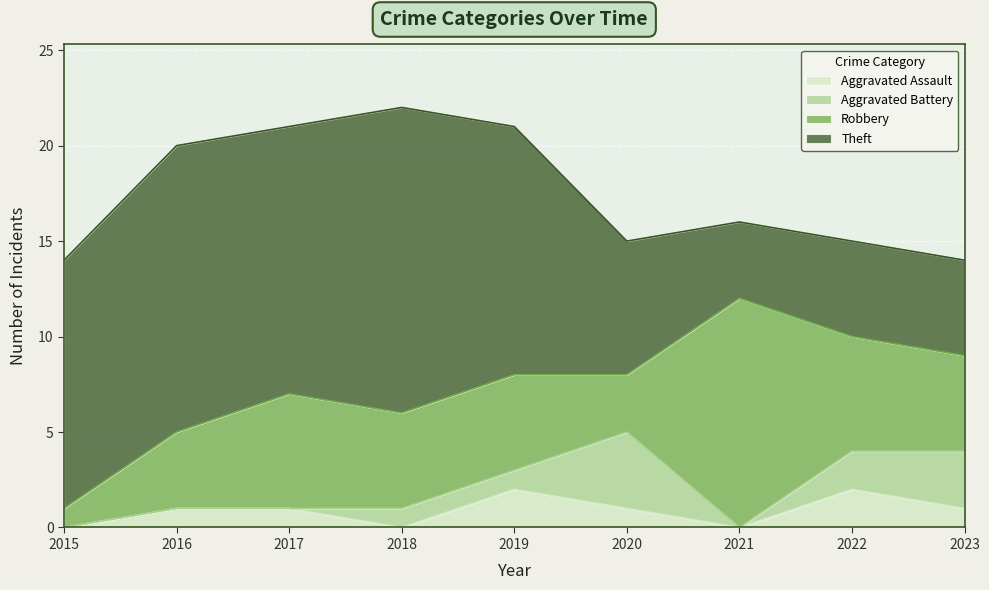

What is the total value across all series at 2017?

21